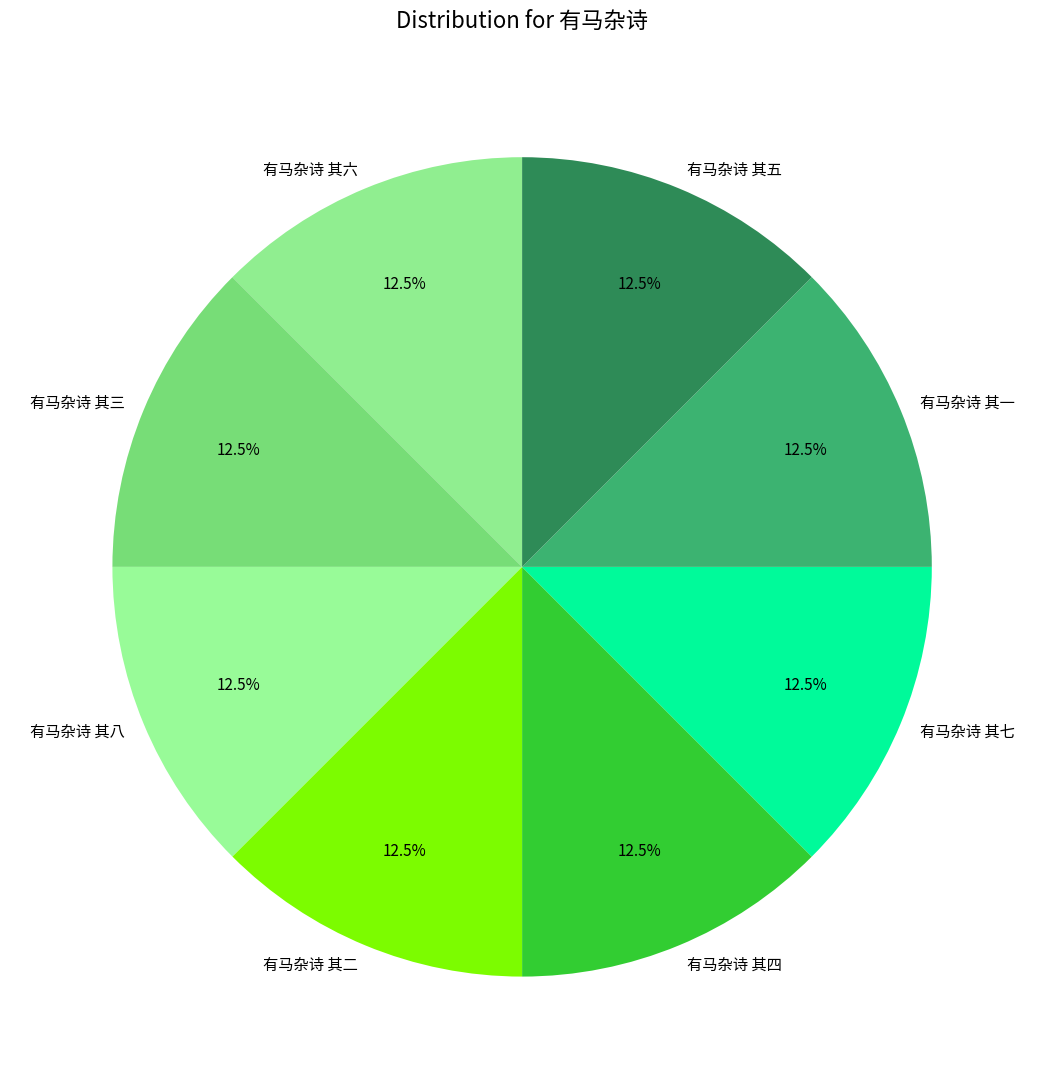

Count the number of slices in the pie.

8